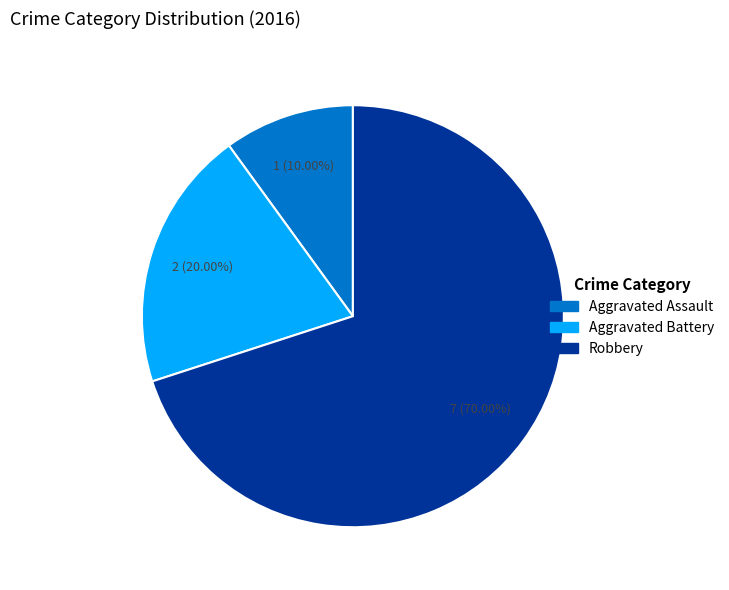

To the nearest percent, what is the combined percentage of Aggravated Assault and Robbery?

80%